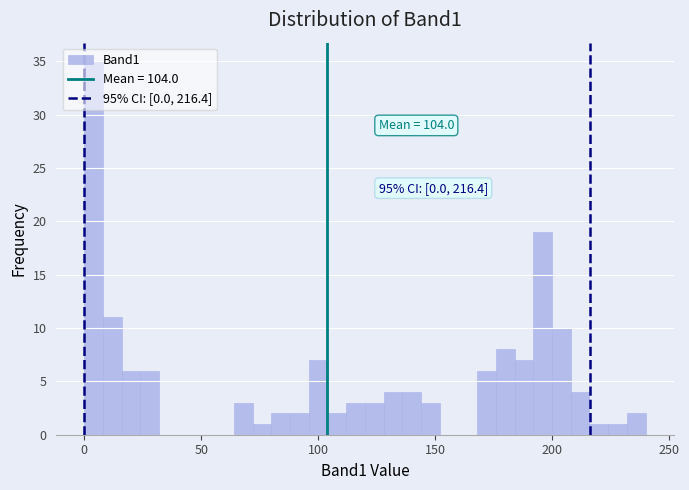

Around what value on the x-axis is the tallest bar? Give the approximate position of its centre, as read against the axis.

5